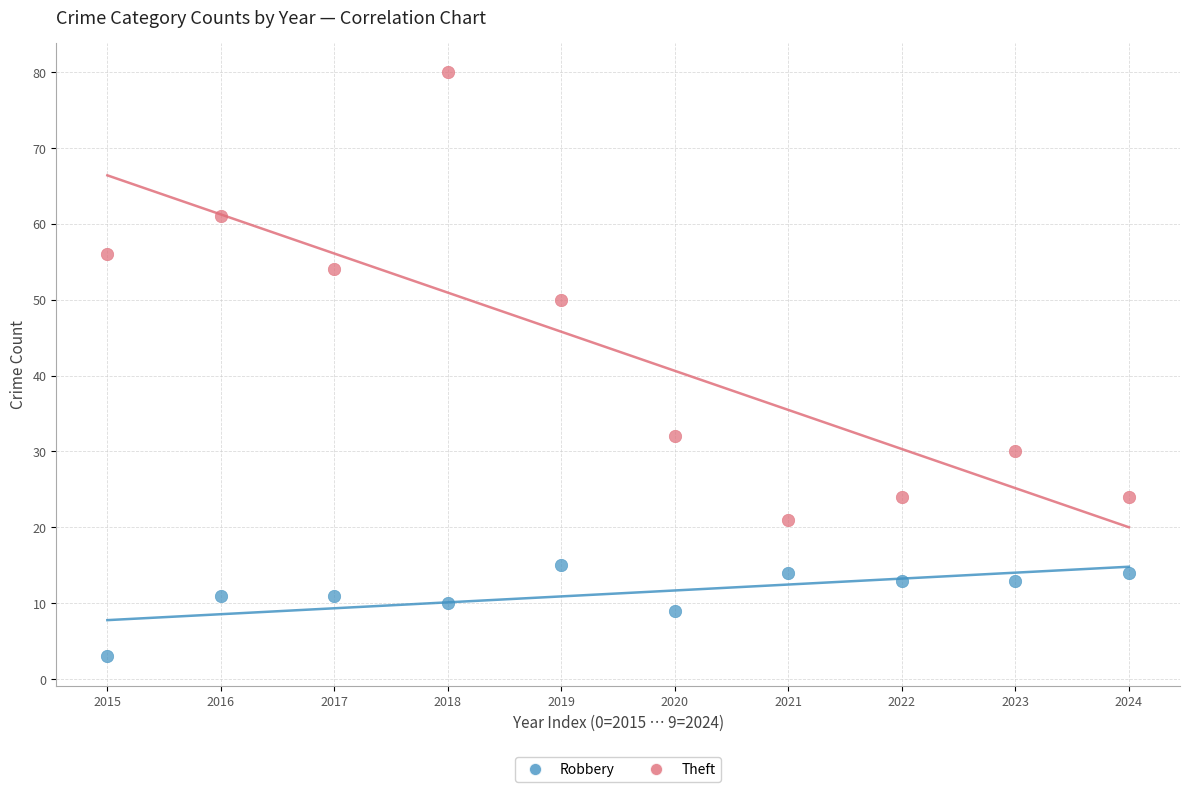

Which series contains the lowest Y value?

Robbery